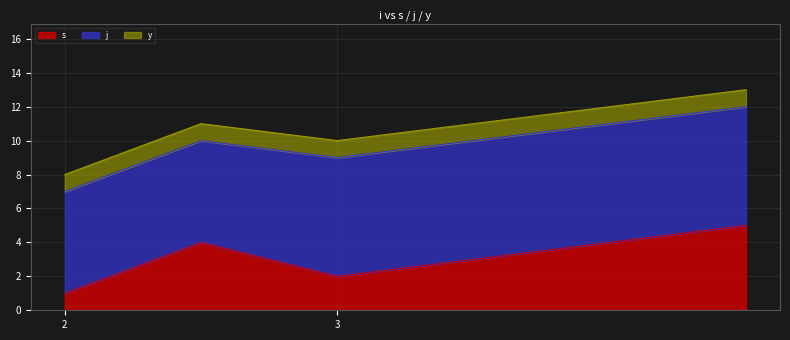

What is the highest value of the s series?

5